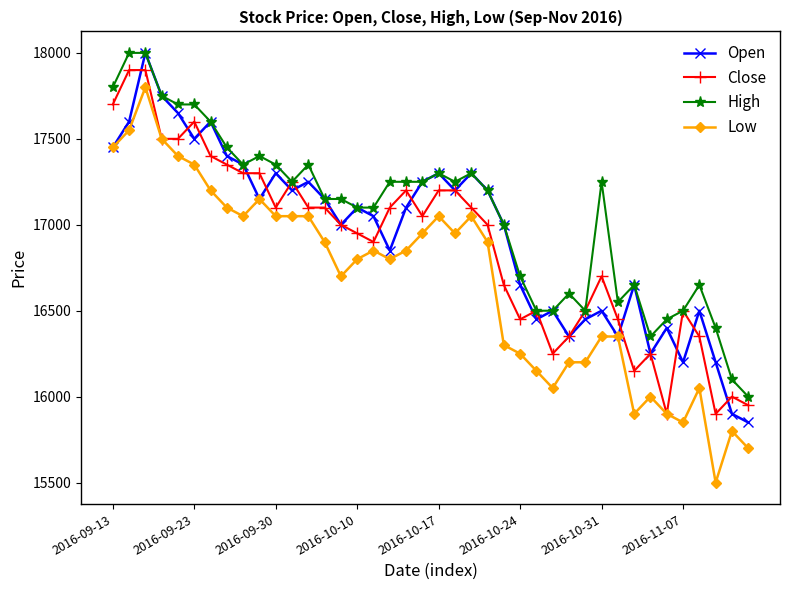

Does the chart display data point markers on the line(s)?

Yes